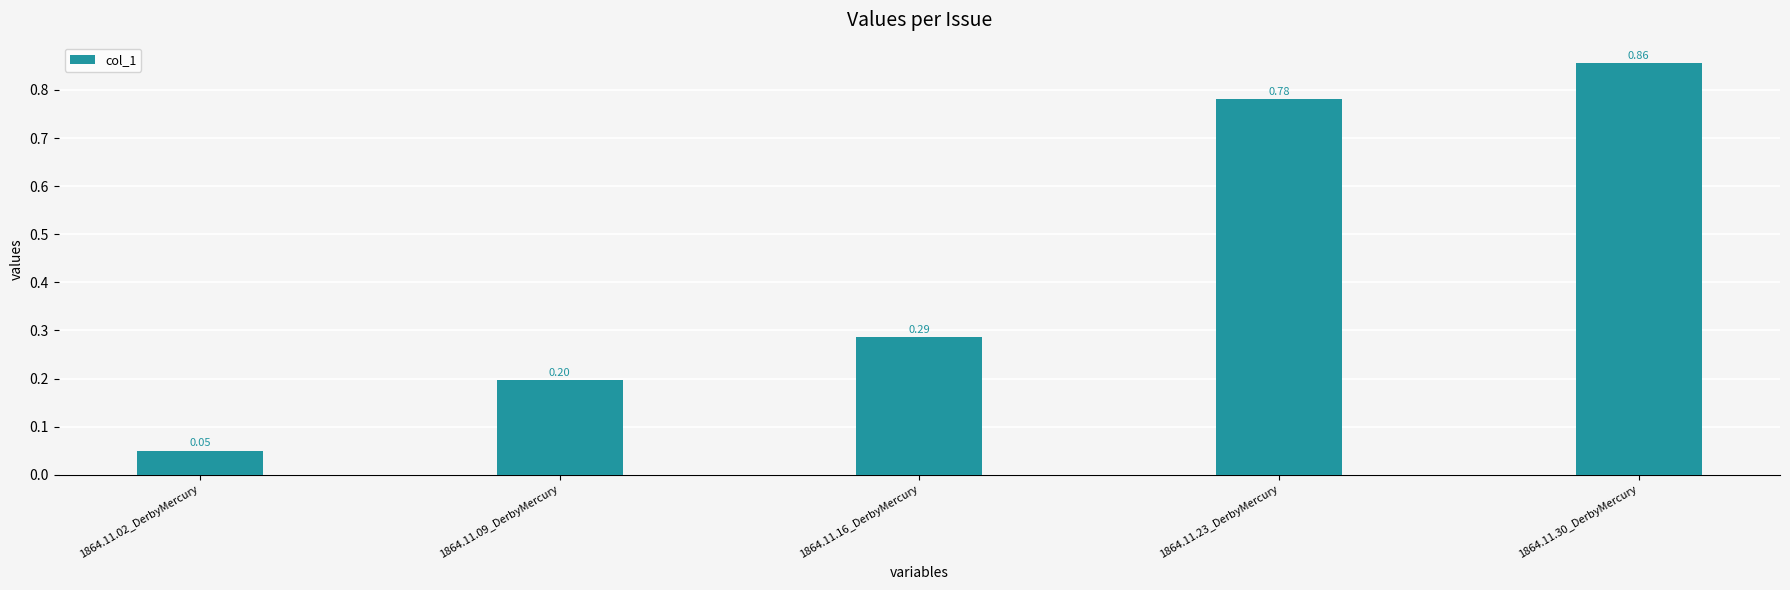

The value at 1864.11.09_DerbyMercury is 0.3. True or false?

False